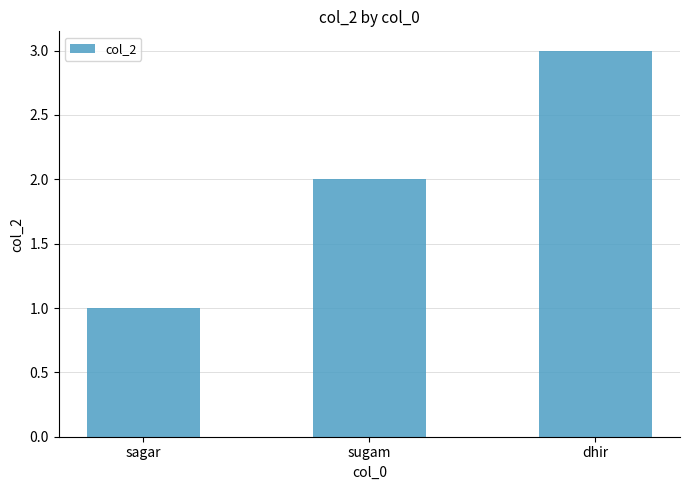

List the labels in order of value, smallest first.

sagar, sugam, dhir